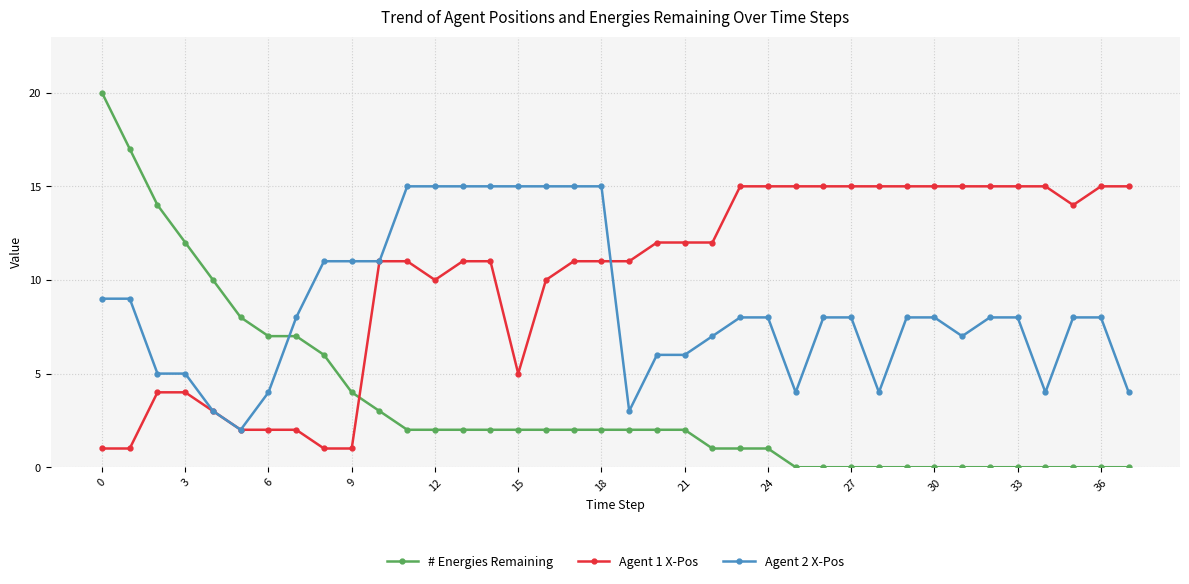

Which series has the largest range (max minus min)?

# Energies Remaining